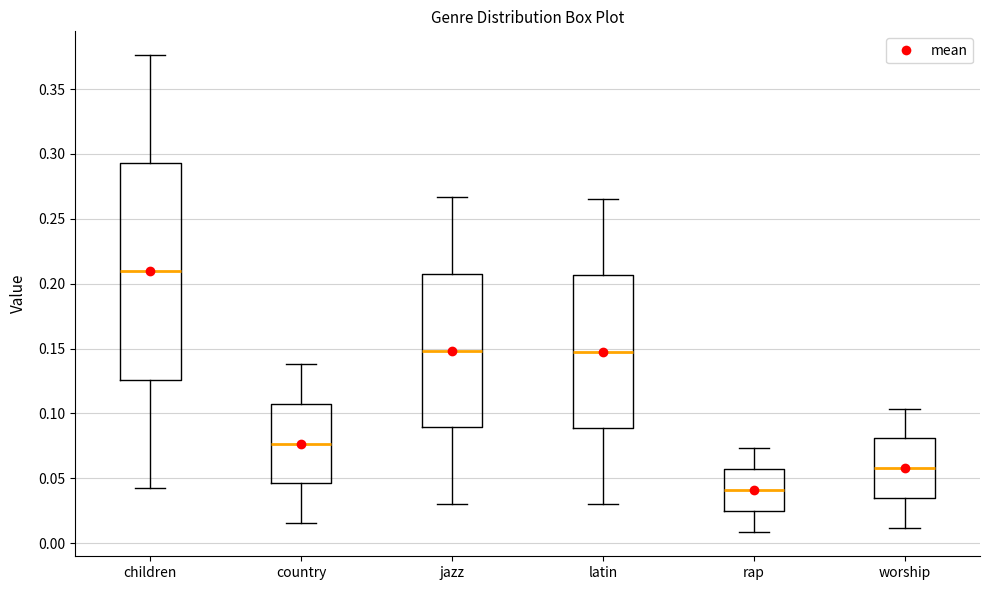

Which box's median line is the lowest?

rap